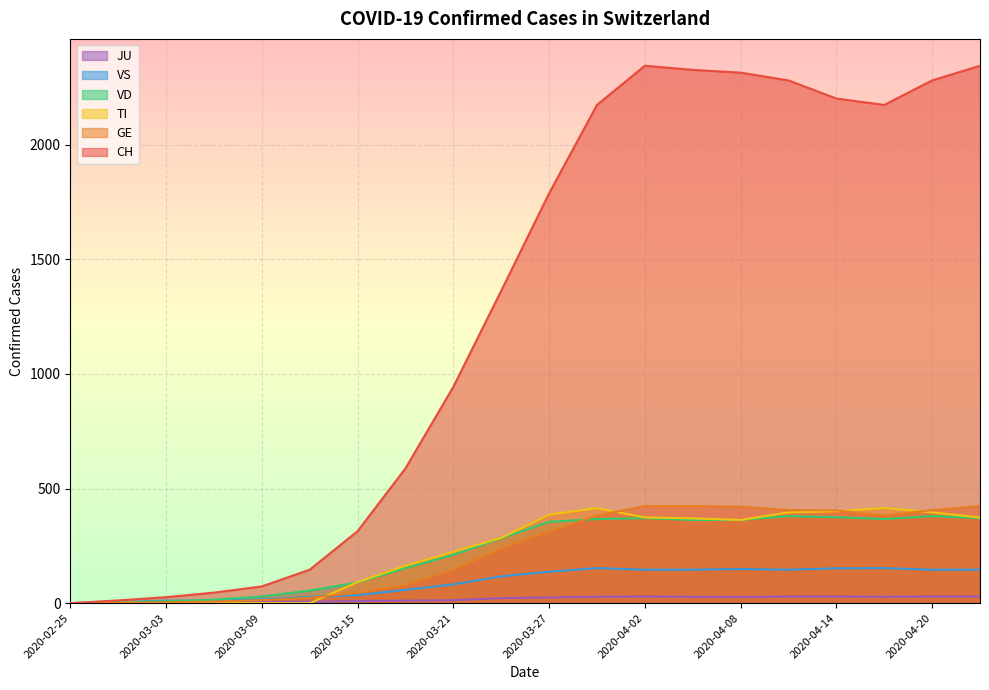

How many lines are shown in the chart?

6